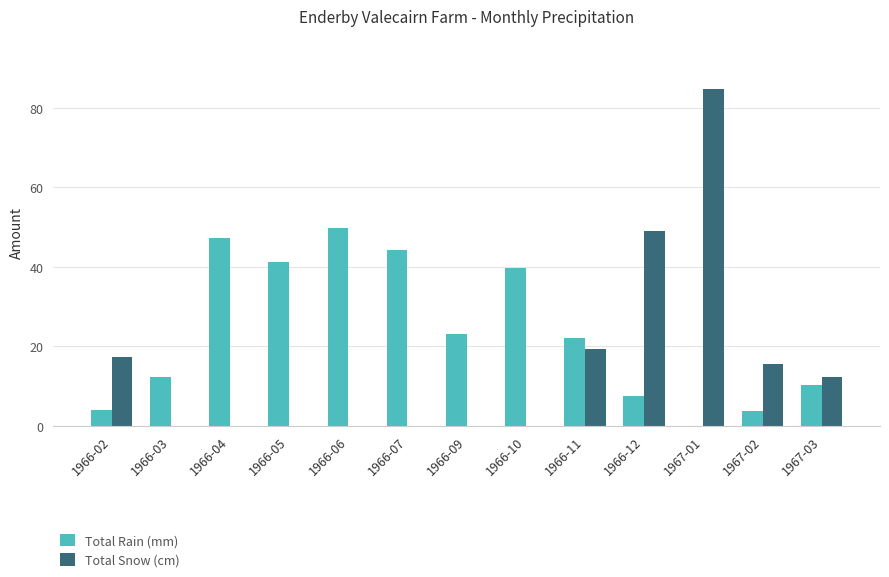

What is the average value of the Total Rain (mm) series?

23.5